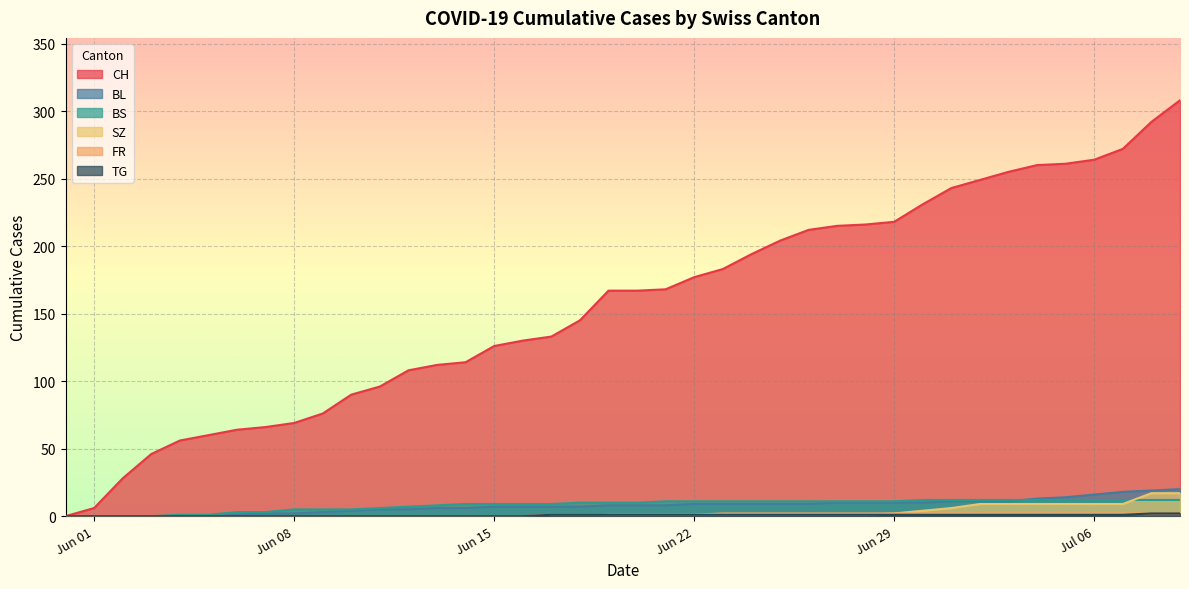

Count the number of data series in this chart.

6